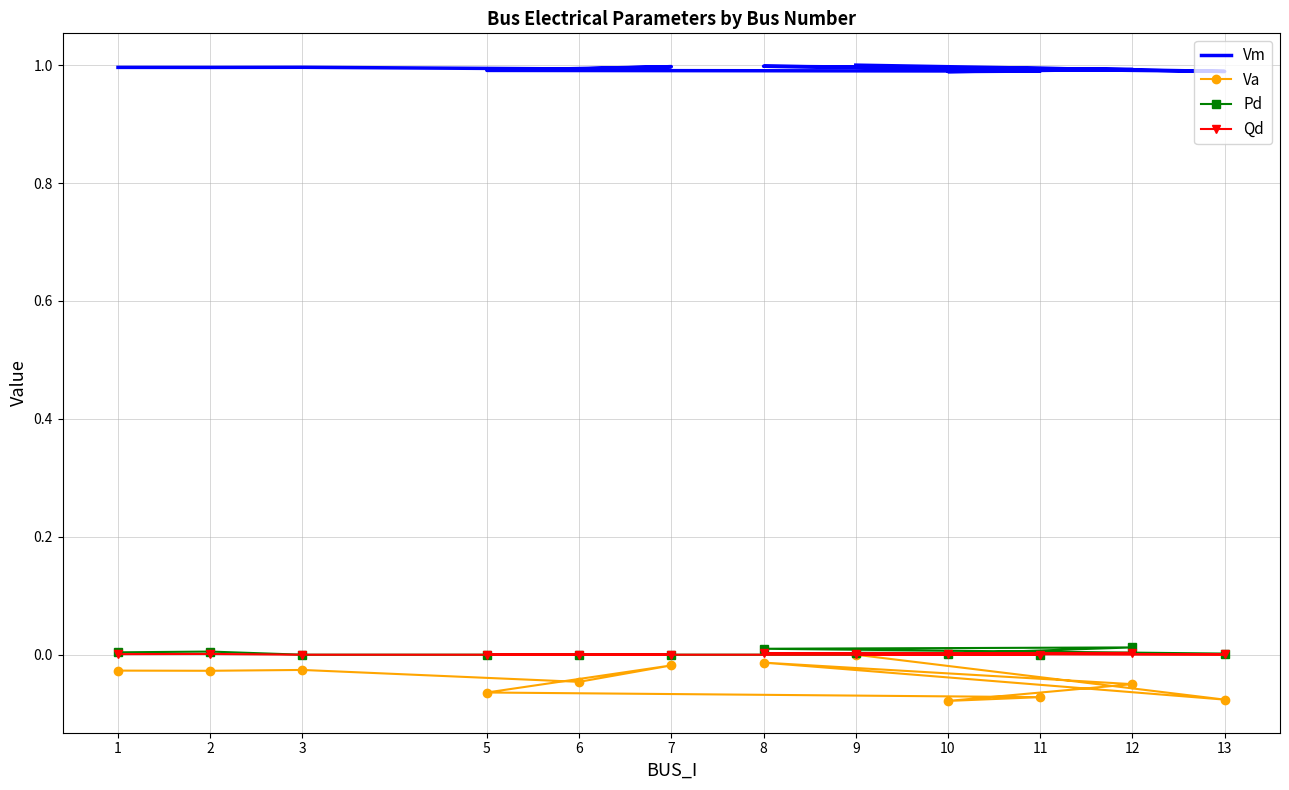

Count the Pd values in the range 0 to 1.

12